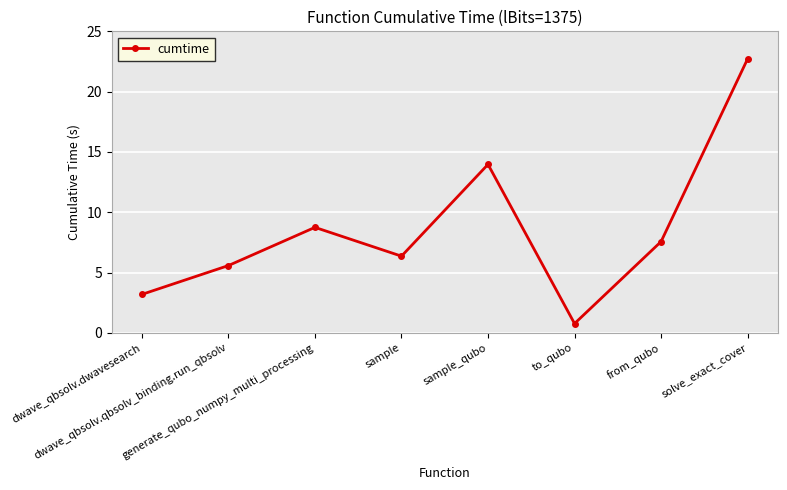

What is the ratio of the value at dwave_qbsolv.qbsolv_binding.run_qbsolv to the value at sample_qubo?

0.4